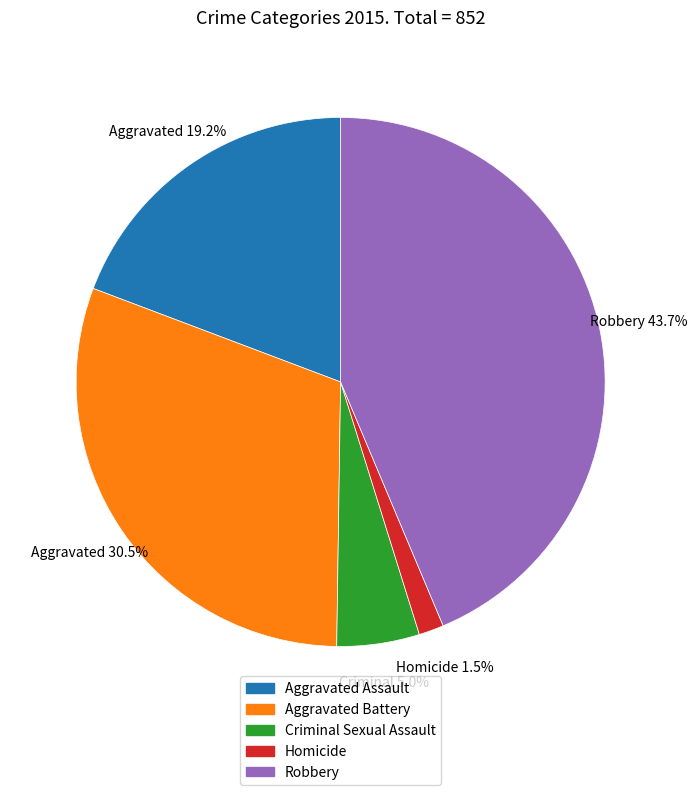

To the nearest percent, what percentage of the pie is Criminal Sexual Assault?

5%